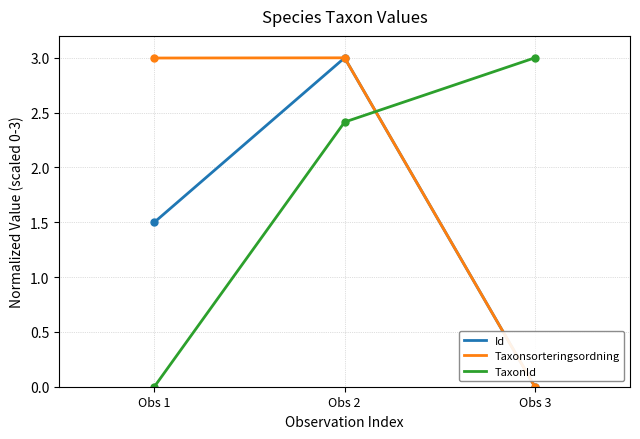

Reading left to right, extract all data points from this chart.

Id: 1.5	3.0	0.0
Taxonsorteringsordning: 3.0	3.0	0.0
TaxonId: 0.0	2.4	3.0